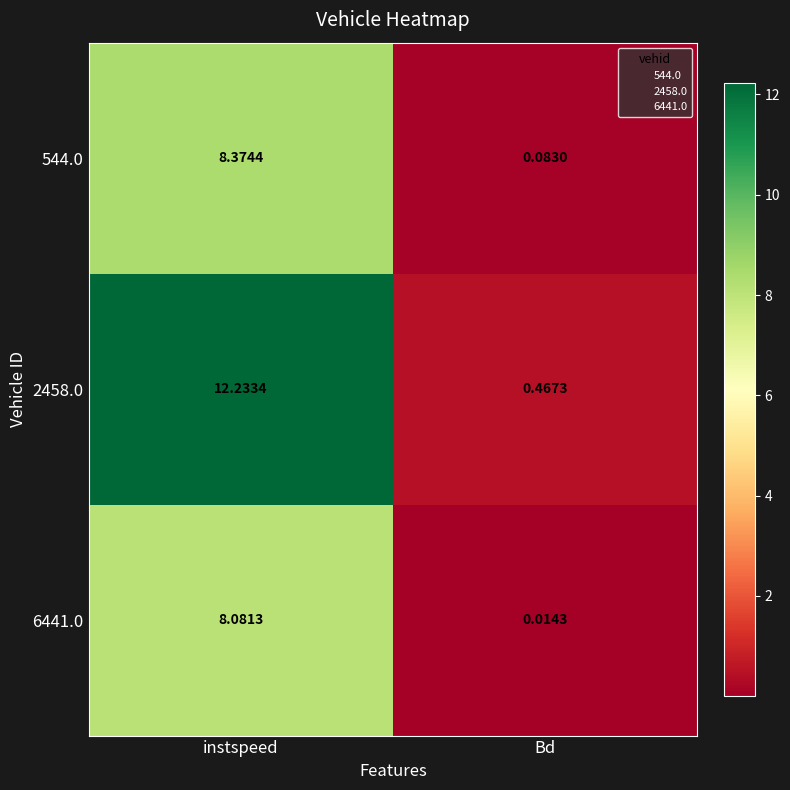

Where is 6441.0 nearest to the value 4?

Bd